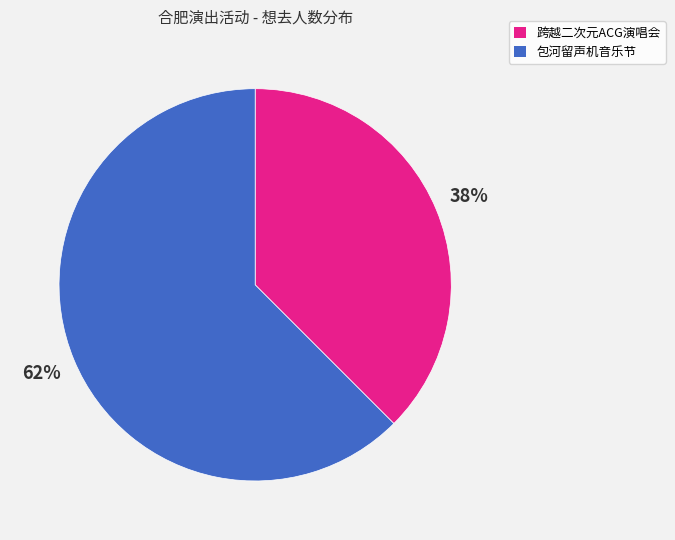

To the nearest percent, what is the average slice percentage?

50%